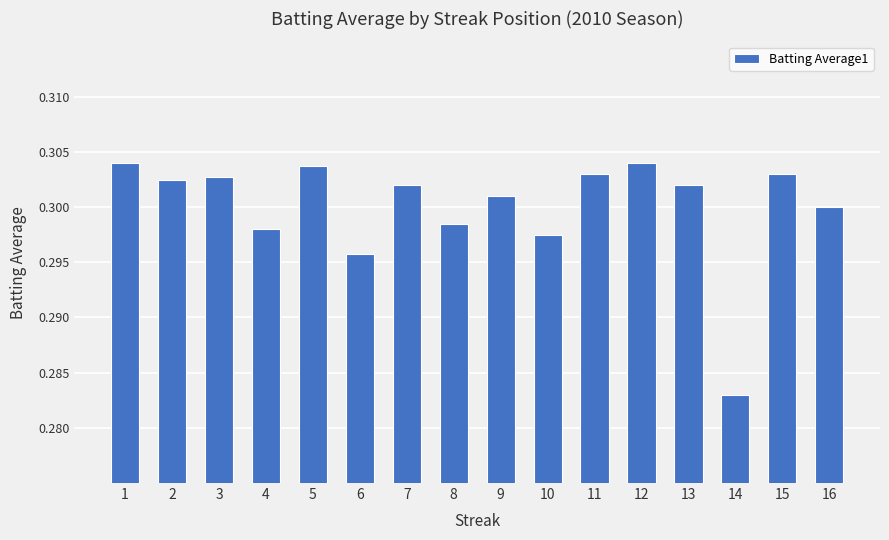

Which label corresponds to the smallest value in the chart?

14